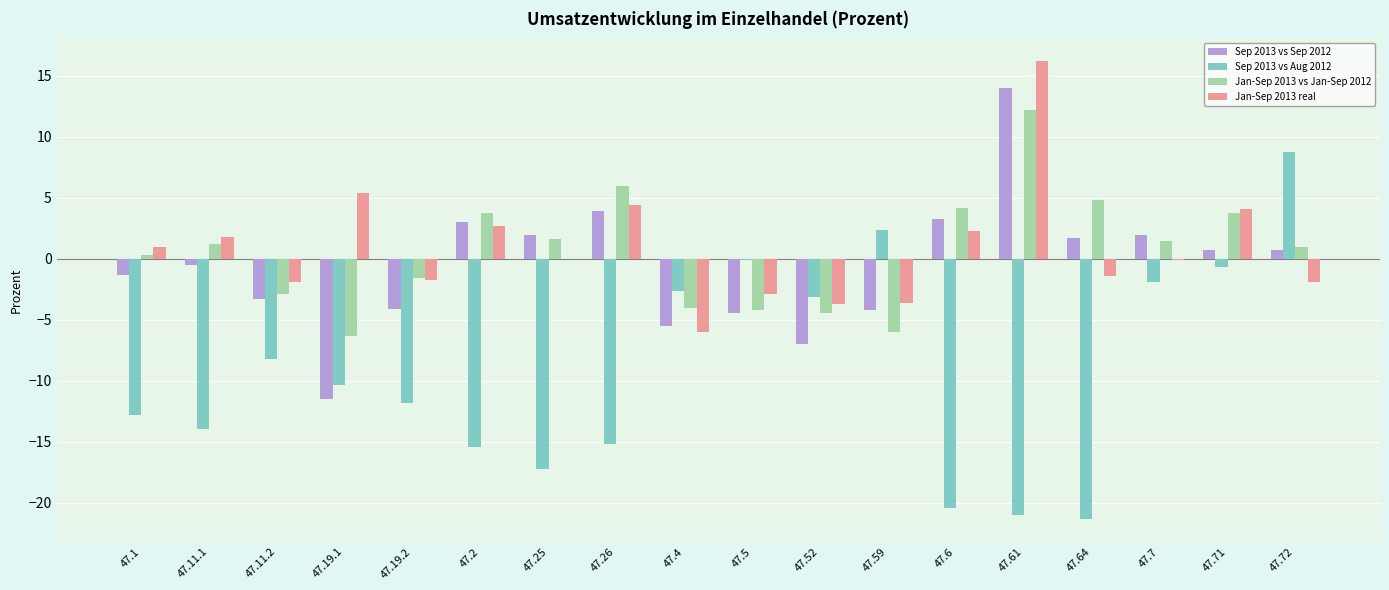

The Jan-Sep 2013 vs Jan-Sep 2012 series shows -6.2 at 47.5. True or false?

False